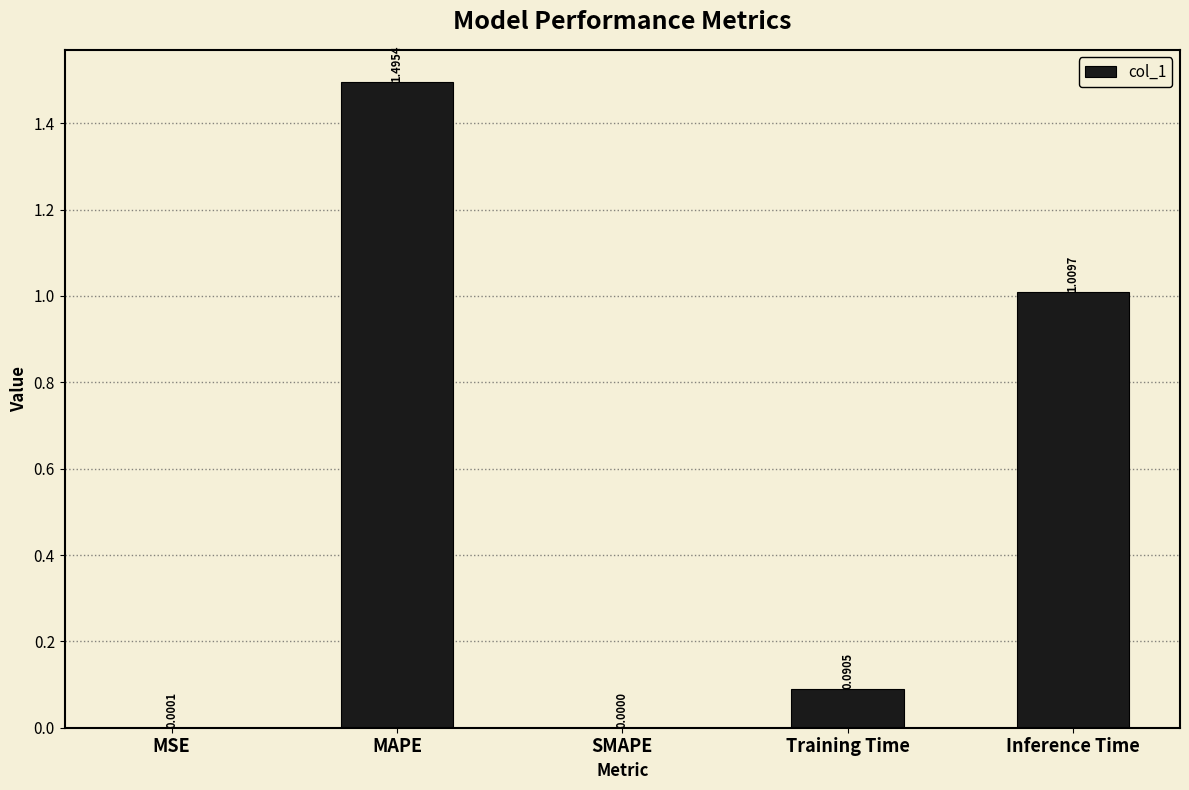

At which label is the value closest to 0?

SMAPE